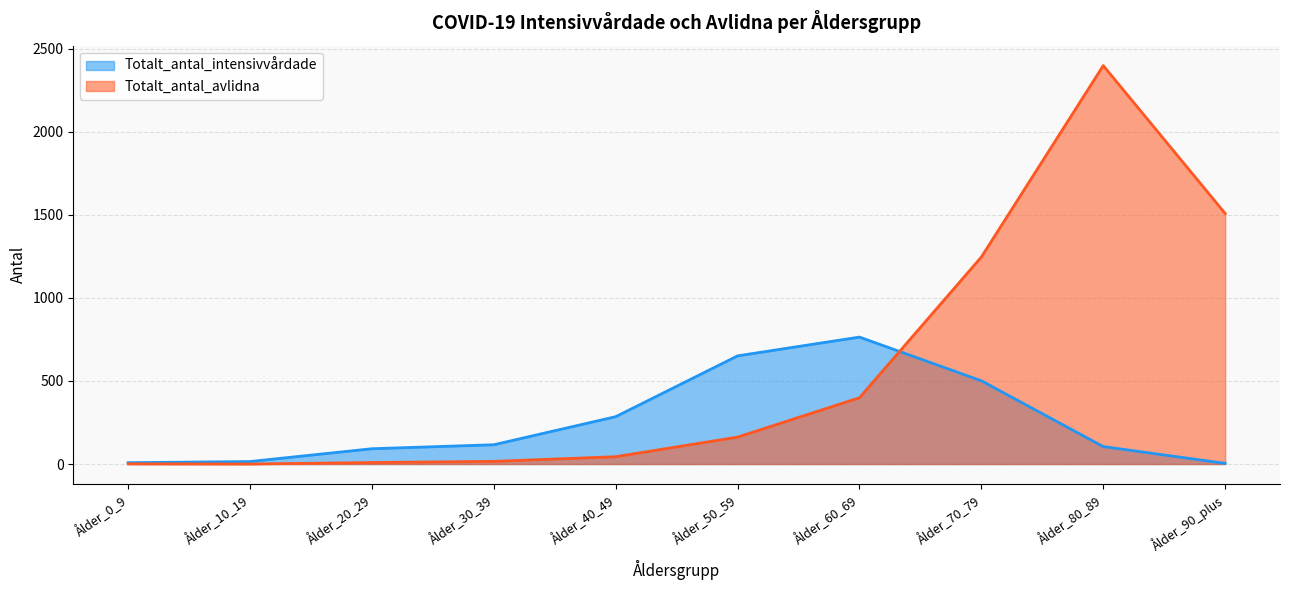

How many categories are shown in the chart?

10